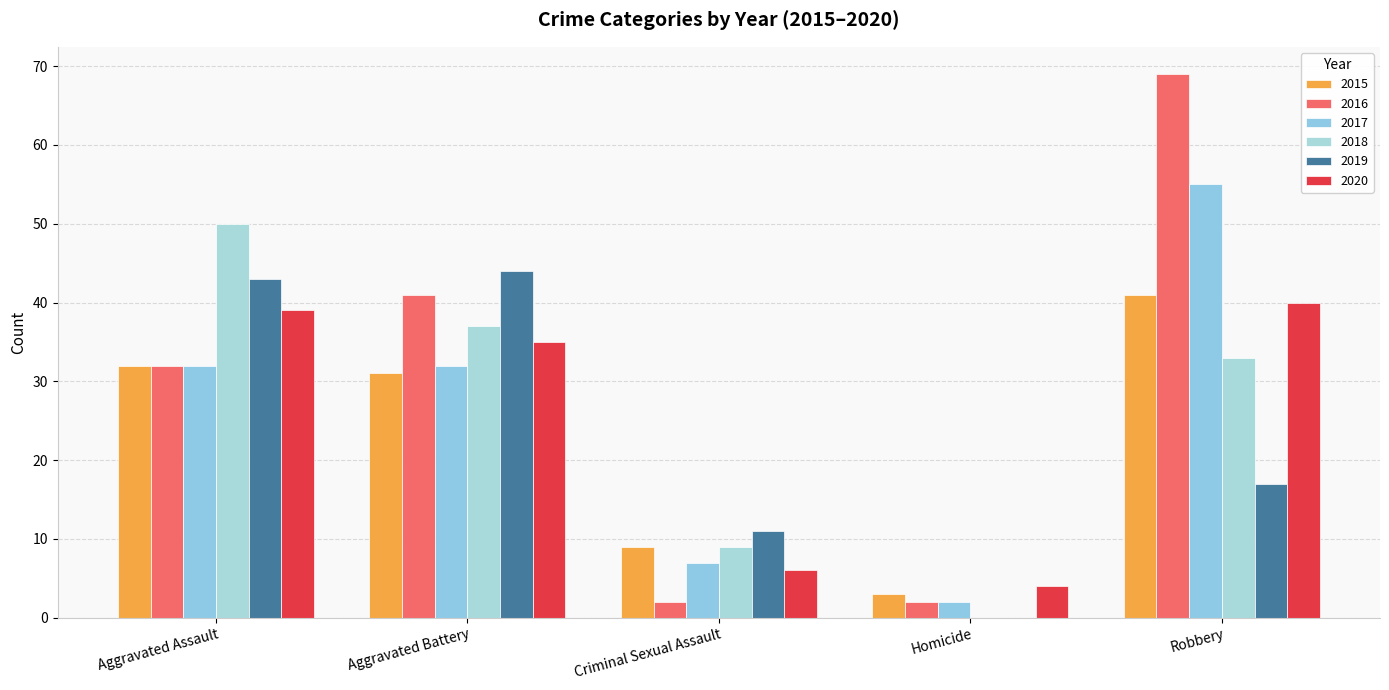

How many positive values does the 2018 series have?

4